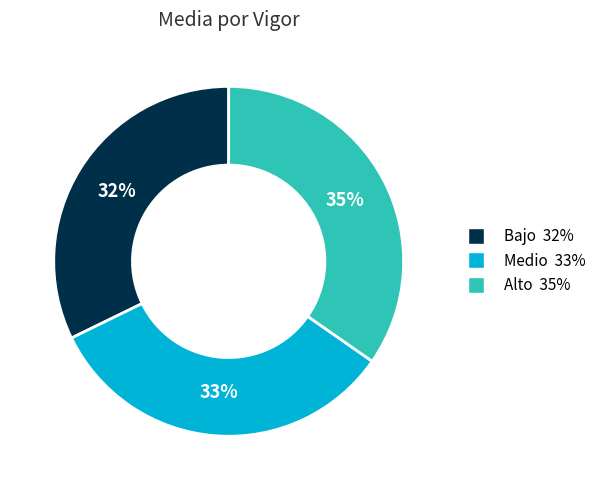

The Medio slice represents 18% of the pie. True or false?

False